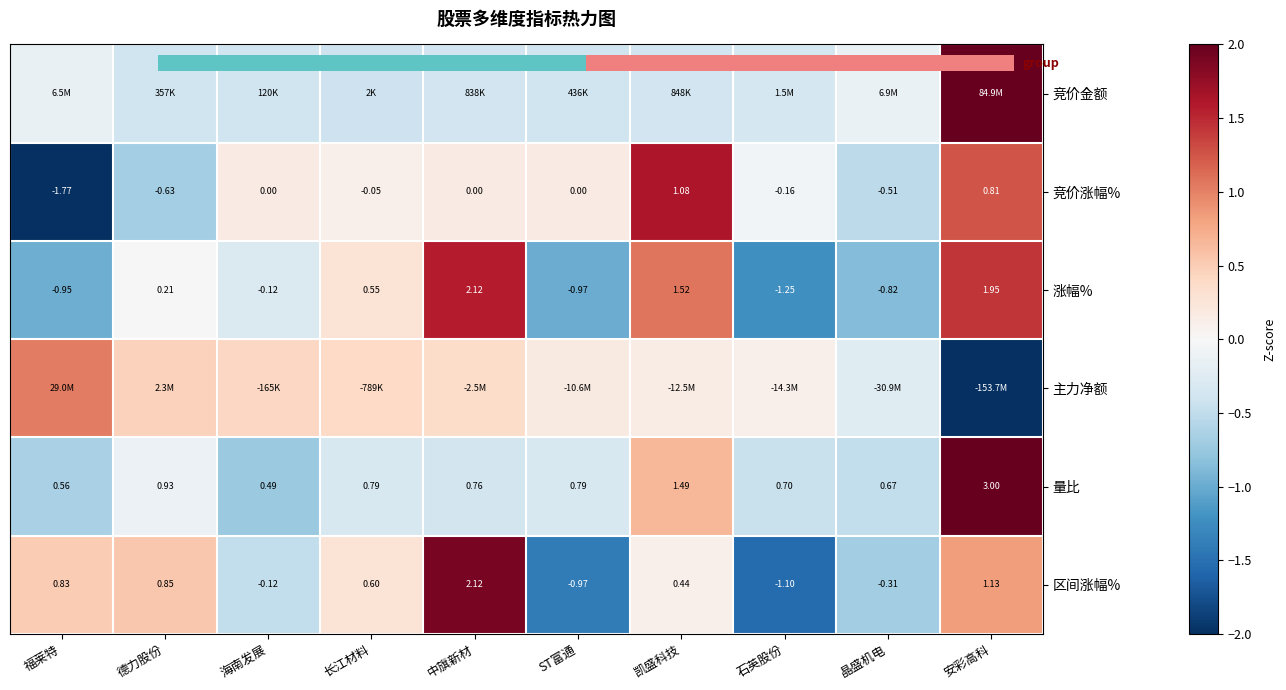

The 涨幅% series shows -1.2 at 石英股份. True or false?

True